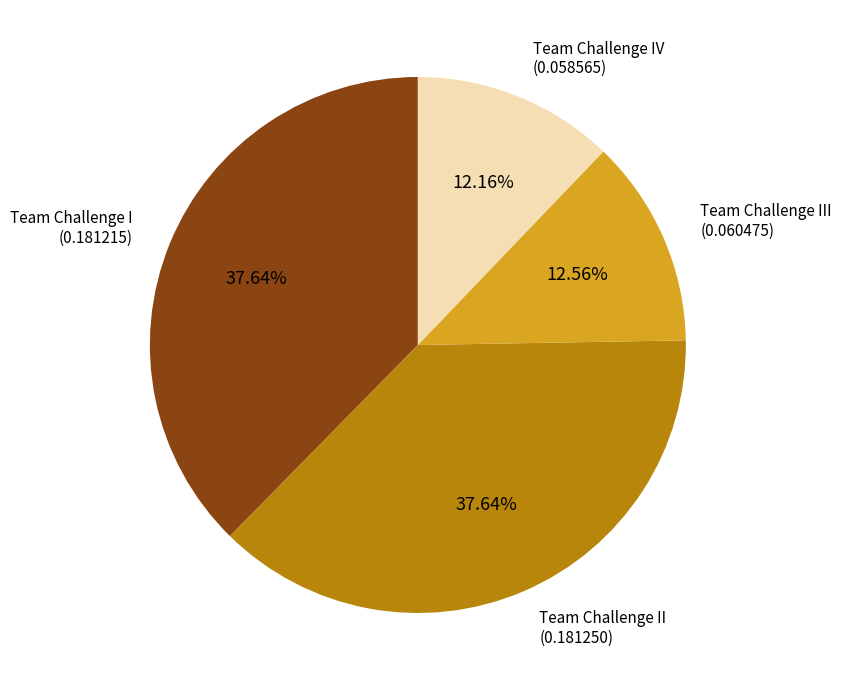

Does any single category account for the majority?

No